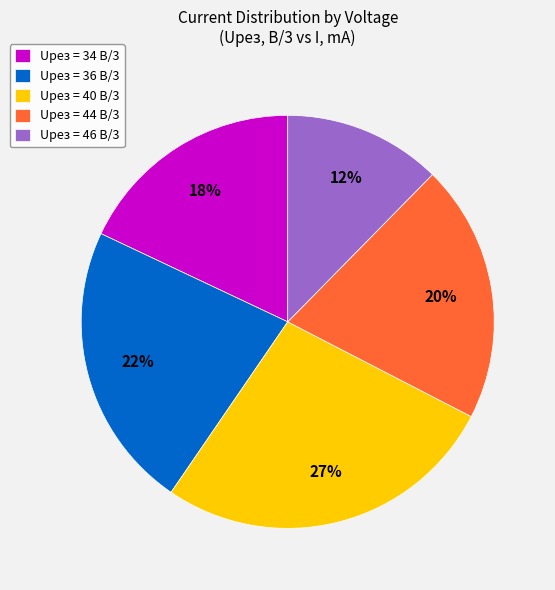

The Uрез = 40 В/3 slice represents 27% of the pie. True or false?

True